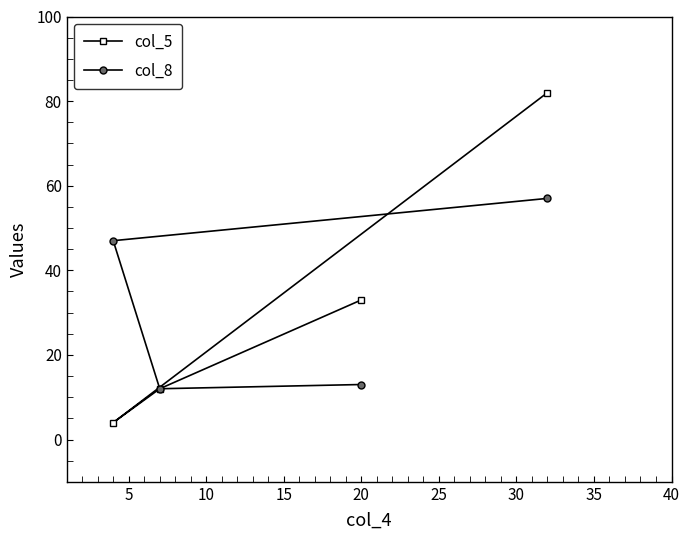

How many intersections are there between col_8 and col_5?

1